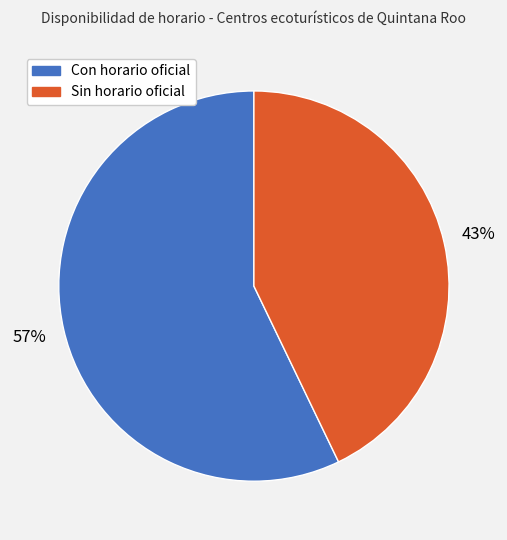

To the nearest percent, what is the average slice percentage?

50%